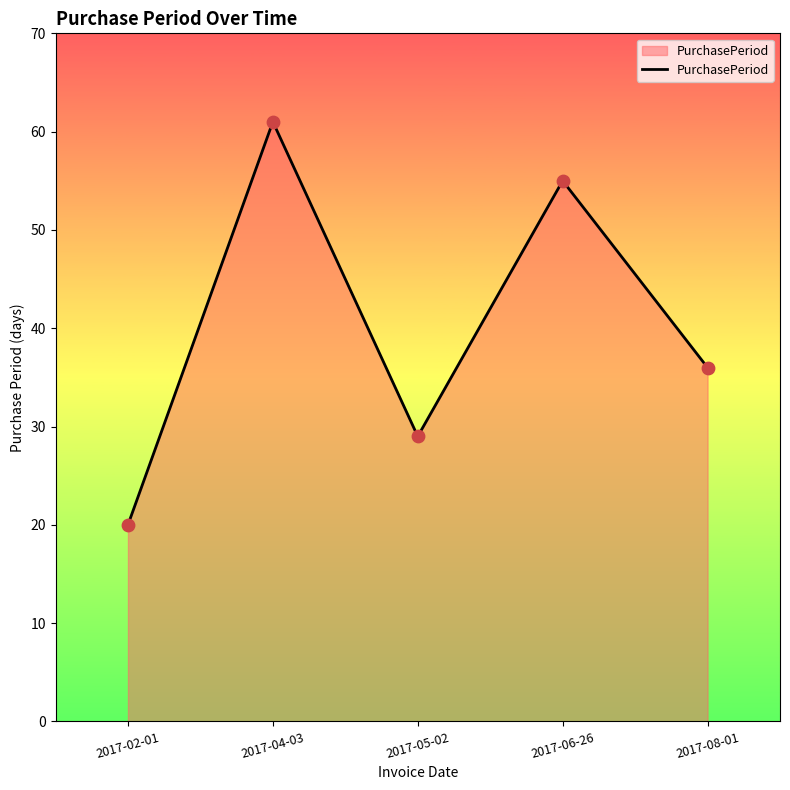

Which has a higher value, 2017-04-03 or 2017-05-02?

2017-04-03